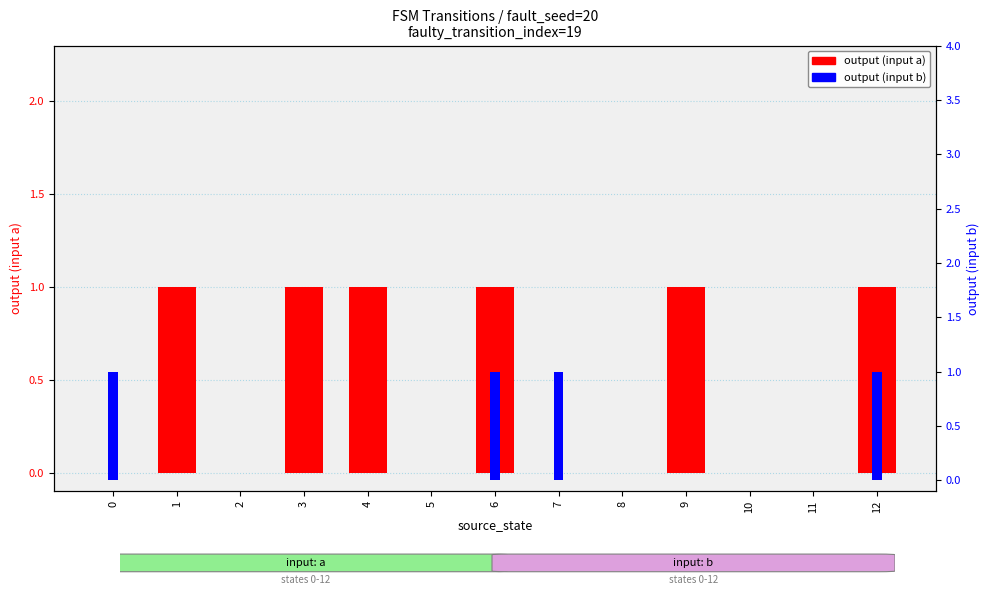

List the series in order of their overall mean, highest first.

output (input a), output (input b)